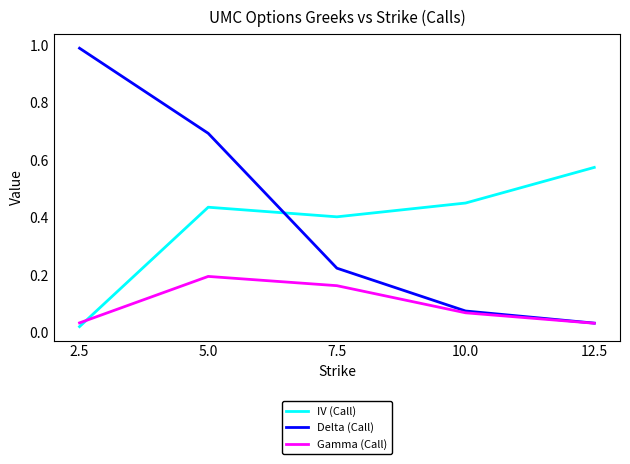

Is it true that IV (Call) equals 0.3 at 10.0?

False